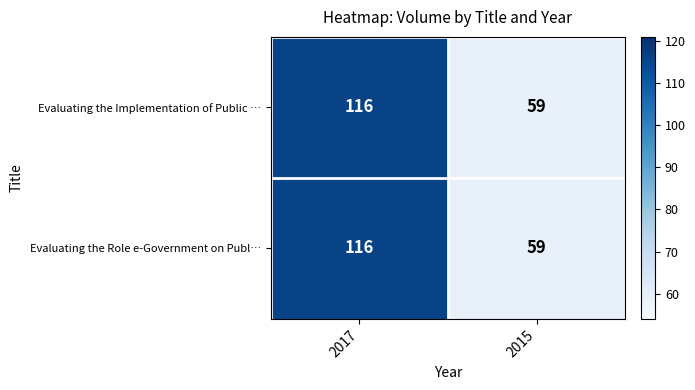

How many categories are shown in the chart?

2